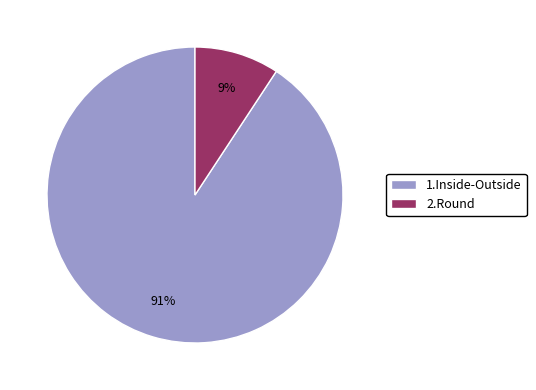

How many slices are in this pie chart?

2